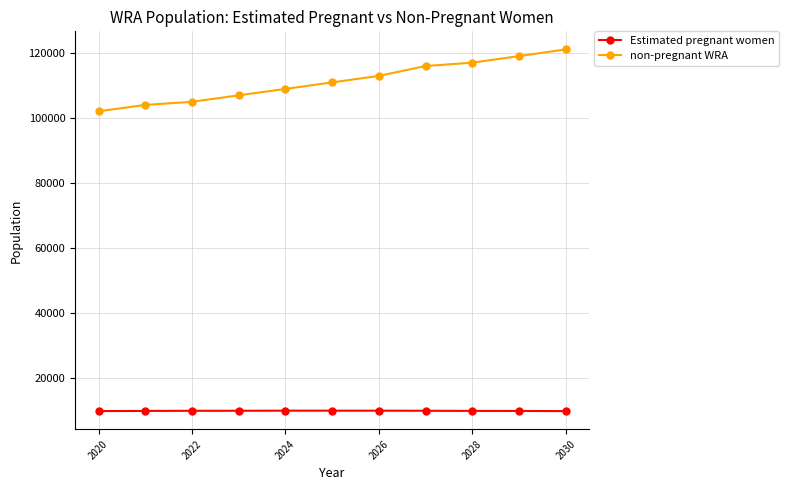

At how many categories does at least one series exceed 37358?

11